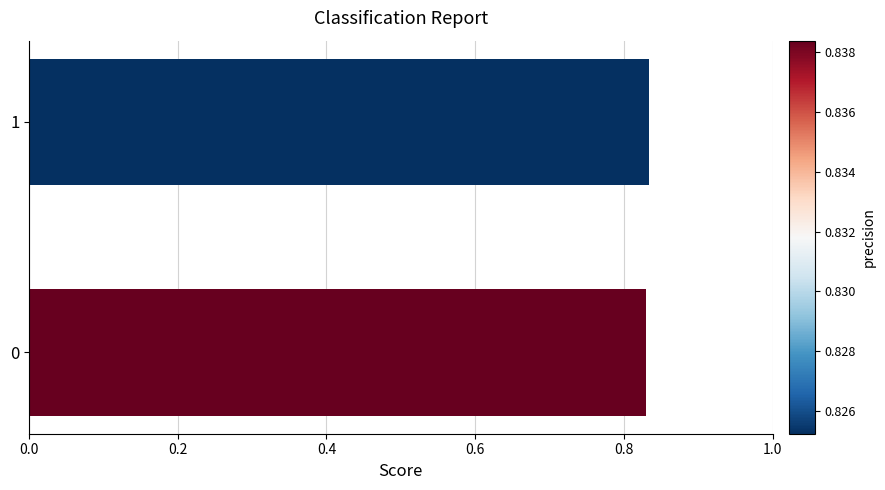

True or false: the data shows 1.3 at 1.

False